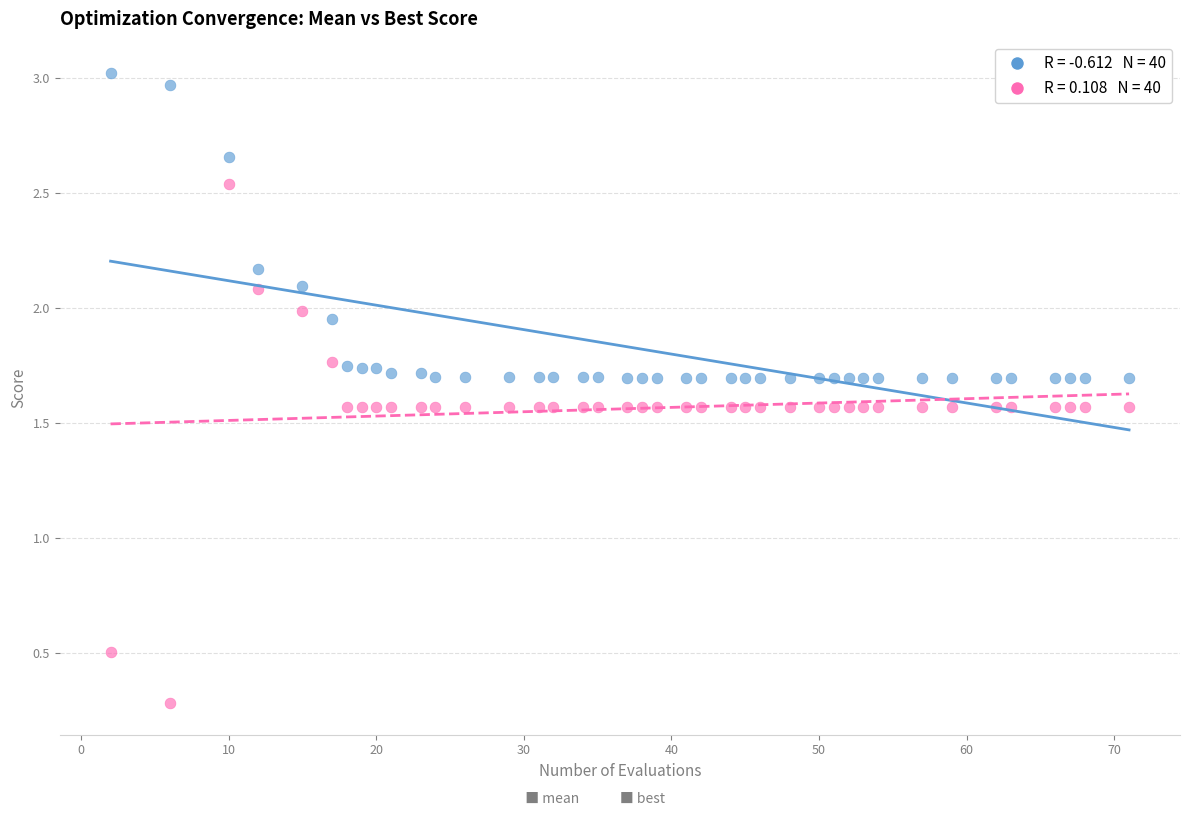

Across all series, what Y value is closest to 1?

0.5